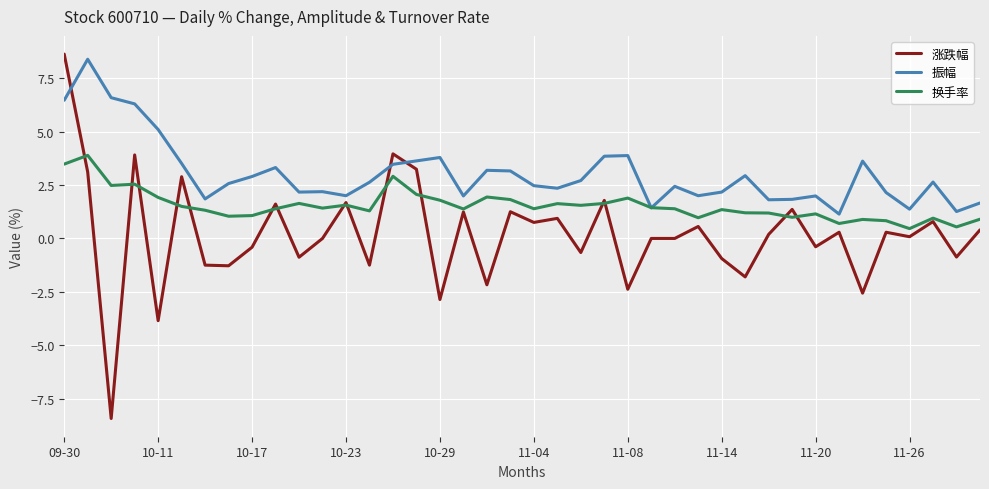

Which series has the largest total across all categories?

振幅